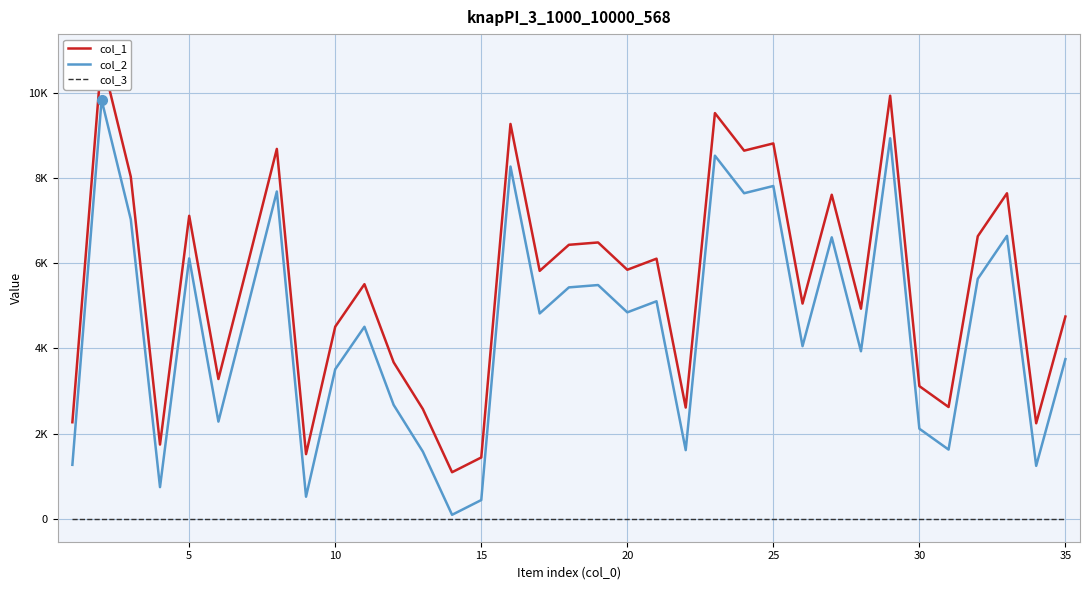

Rank the series by their maximum value, from highest to lowest.

col_1, col_2, col_3